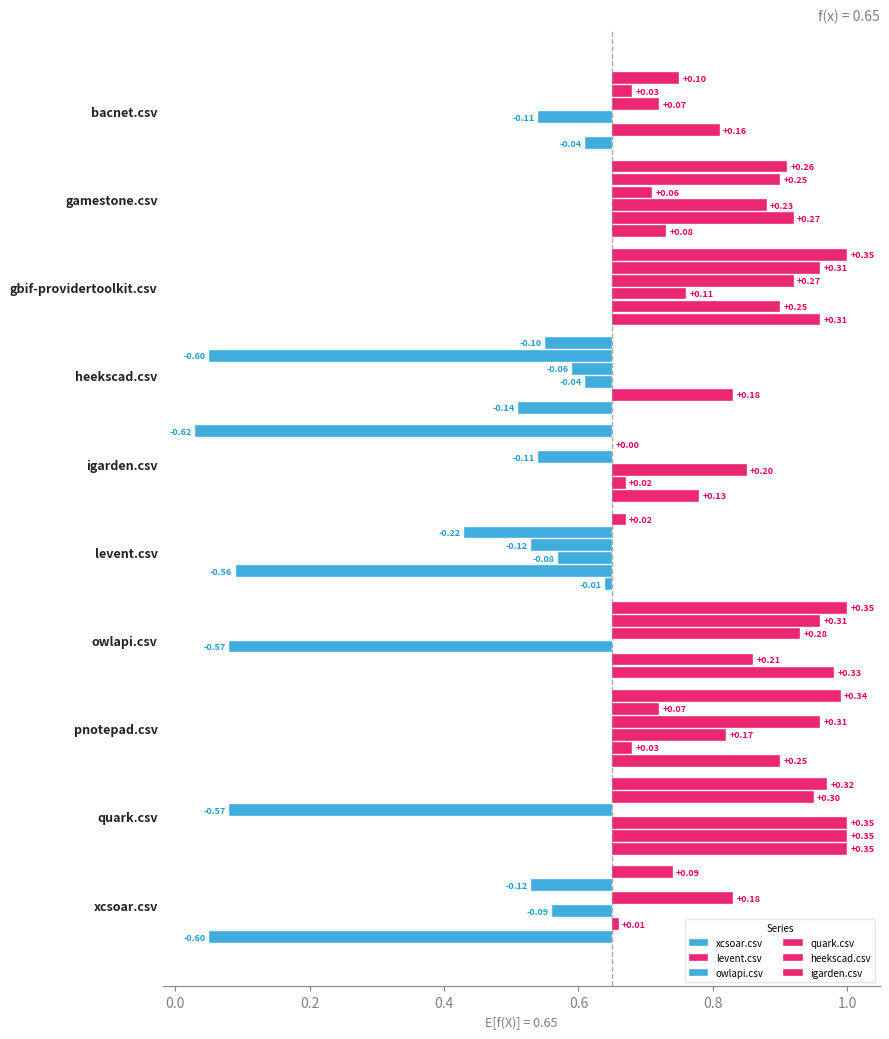

How many groups of bars are there?

10